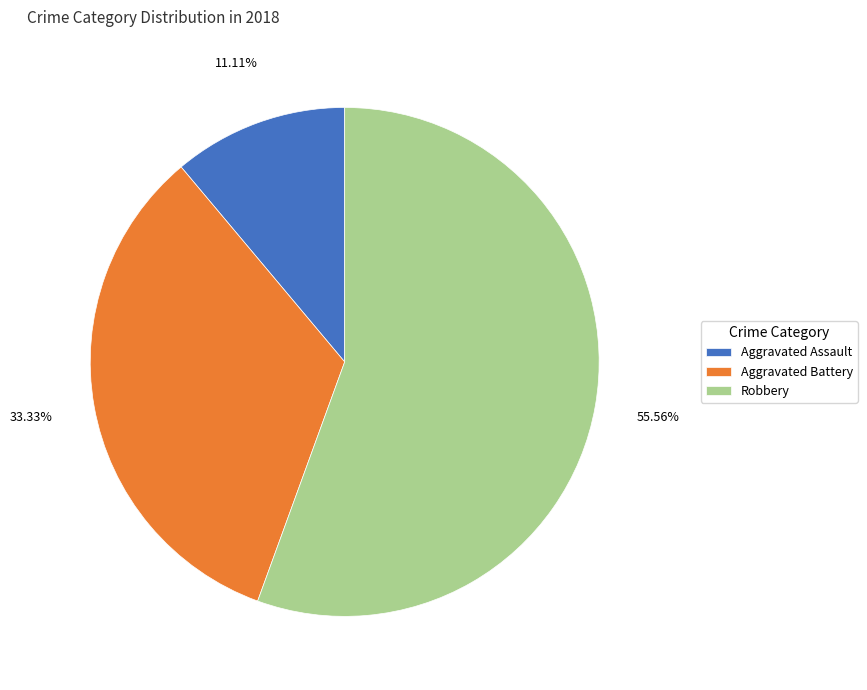

How many slices are in this pie chart?

3